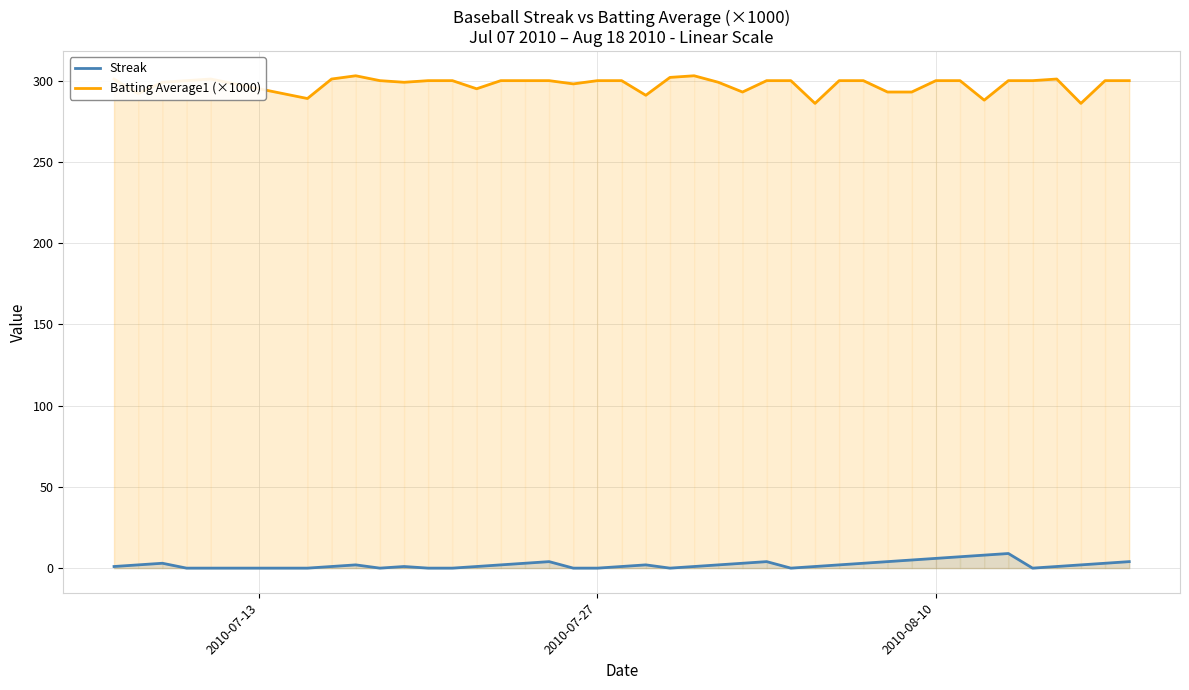

Which series has the largest total across all categories?

Batting Average1 (×1000)